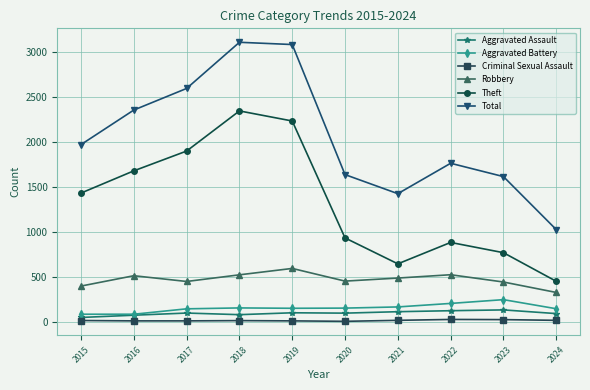

Where is the first local minimum for Total?

2021